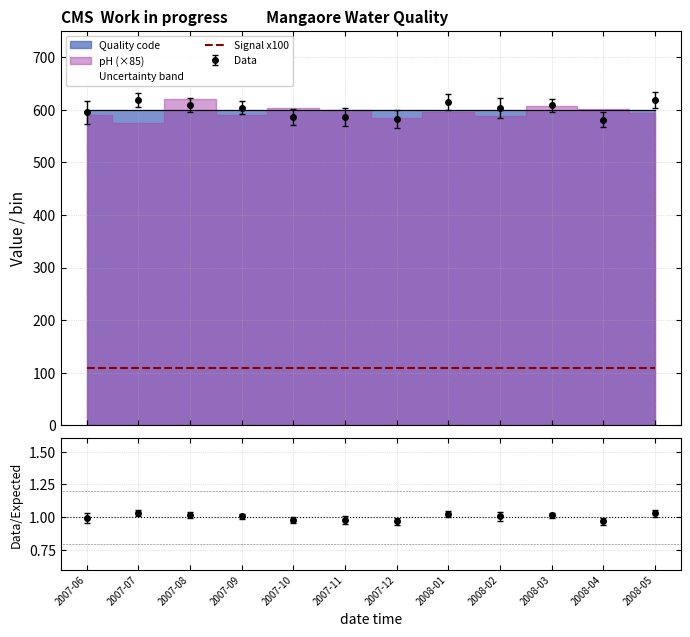

How many interior local valleys does the pH series have?

4